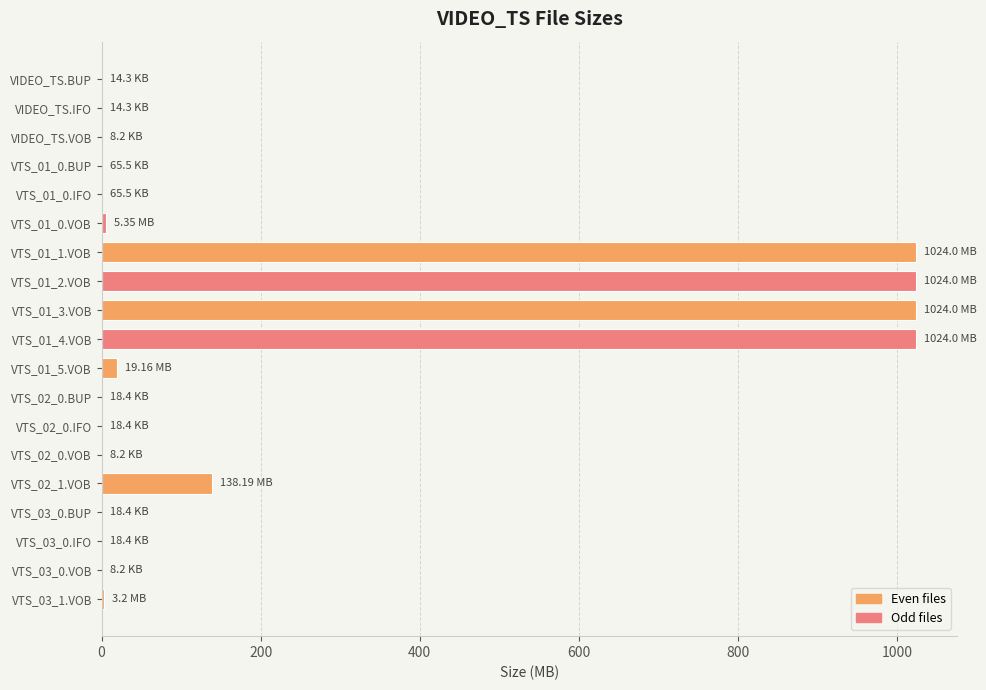

What is the sum of all values?

4262.2